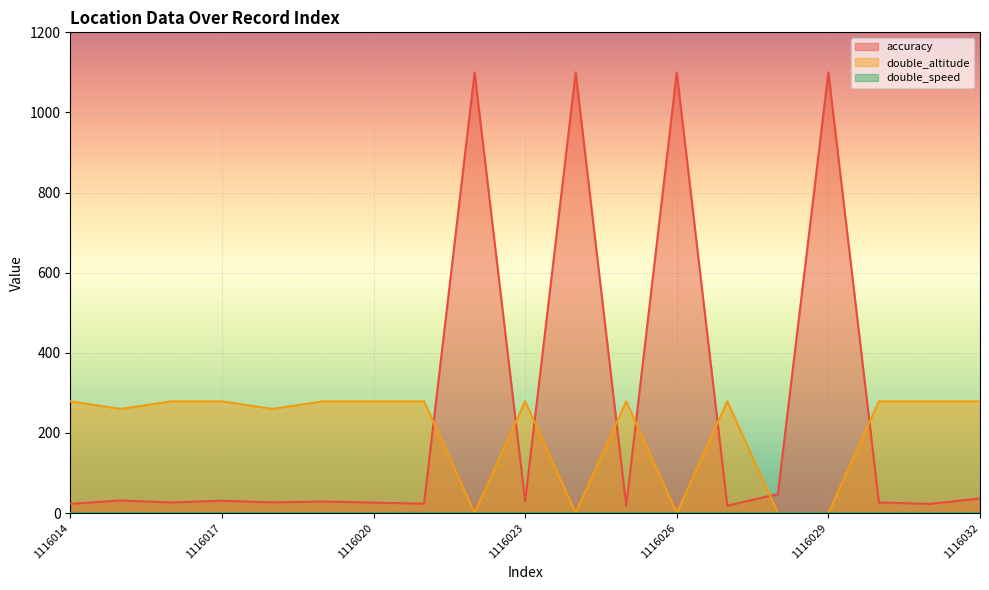

What is the value of the double_altitude point at the 12th from the left?

278.9